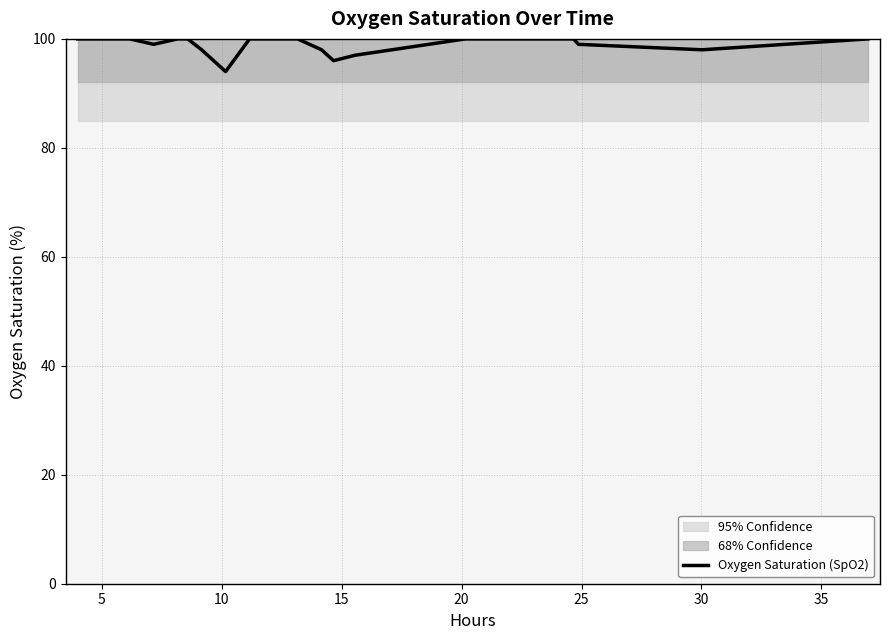

Is it true that the value at 40 is 147?

False